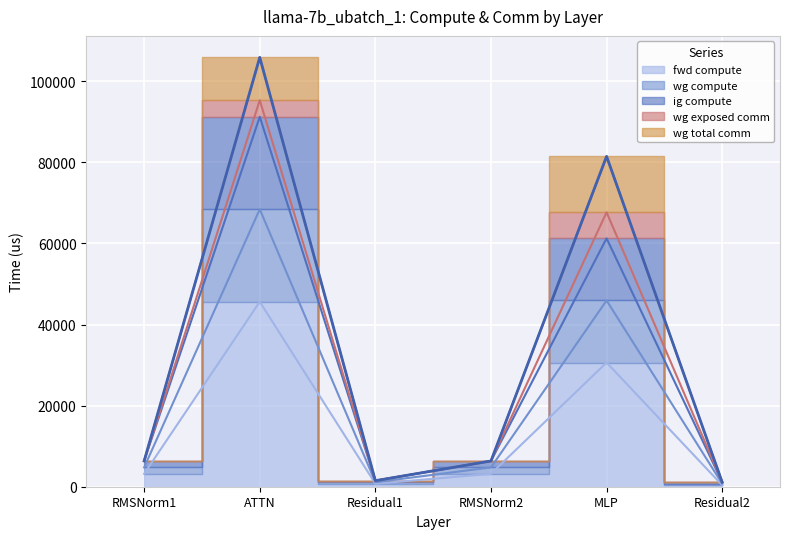

Is it true that fwd compute equals 45628.6 at ATTN?

True